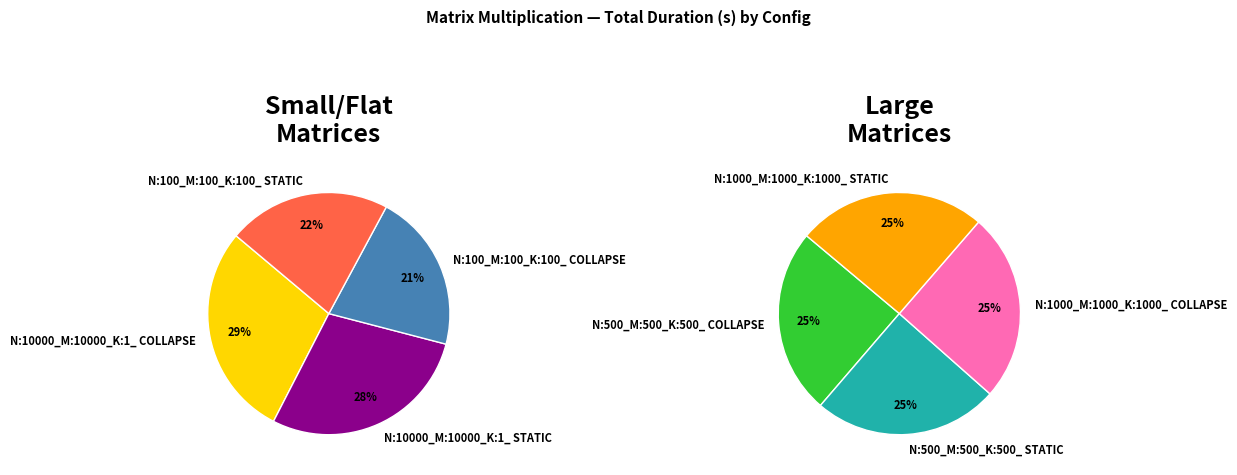

Rank the categories by value from lowest to highest.

N:100_M:100_K:100_ COLLAPSE, N:100_M:100_K:100_ STATIC, N:10000_M:10000_K:1_ STATIC, N:10000_M:10000_K:1_ COLLAPSE, N:500_M:500_K:500_ STATIC, N:500_M:500_K:500_ COLLAPSE, N:1000_M:1000_K:1000_ COLLAPSE, N:1000_M:1000_K:1000_ STATIC